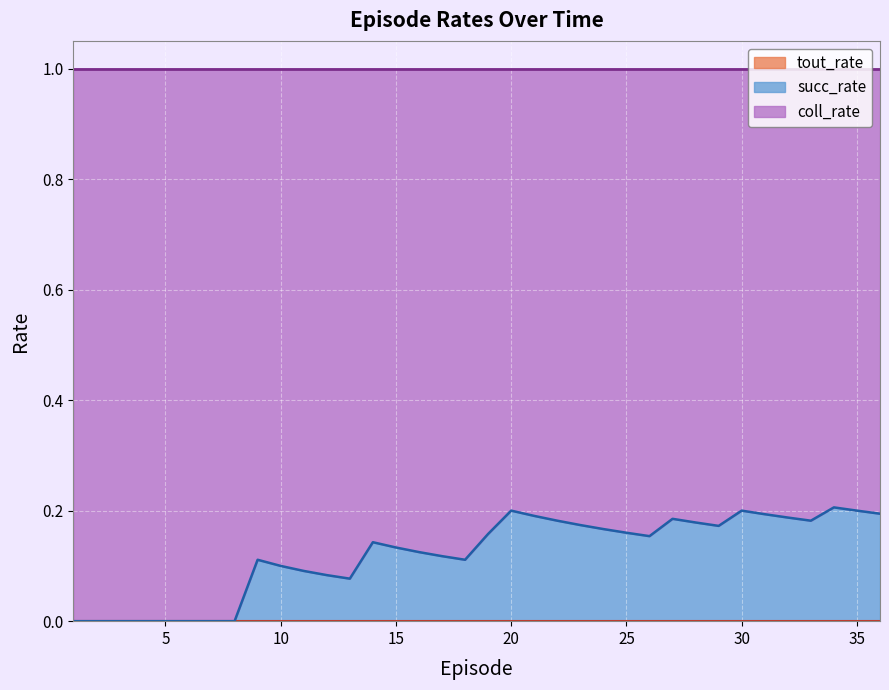

Which series changed the most between 9 and 21?

coll_rate